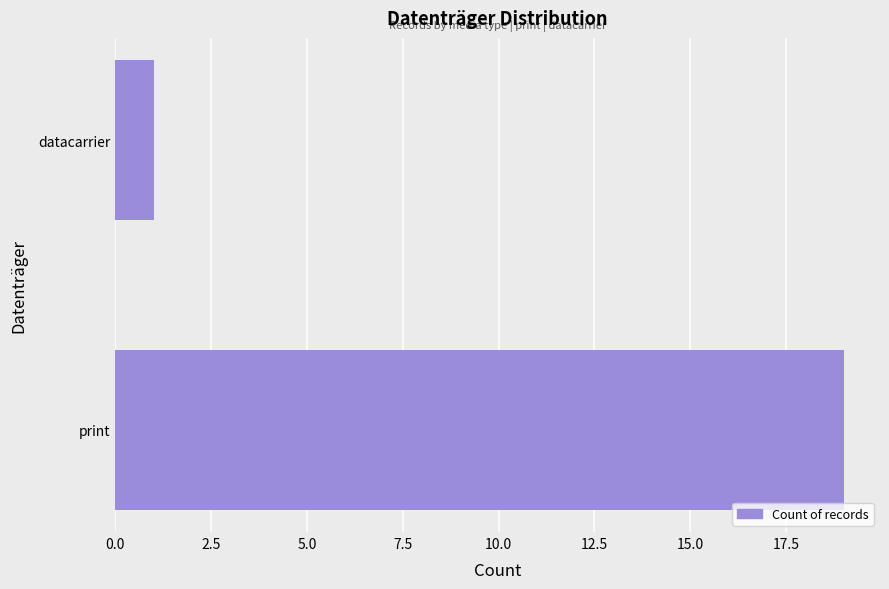

The value at print is 6. True or false?

False